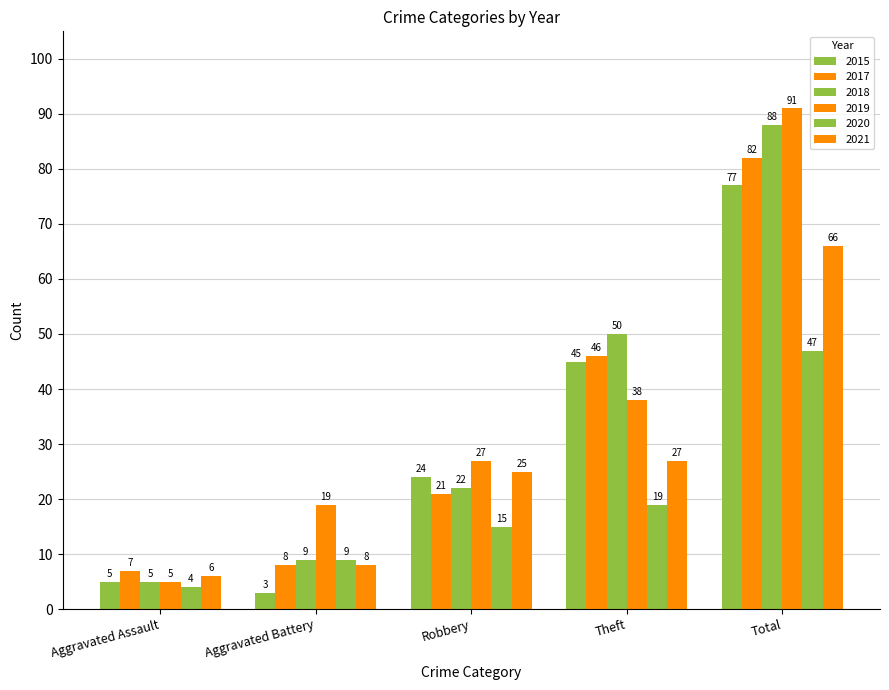

Where does the 2021 series first go above 25?

Theft